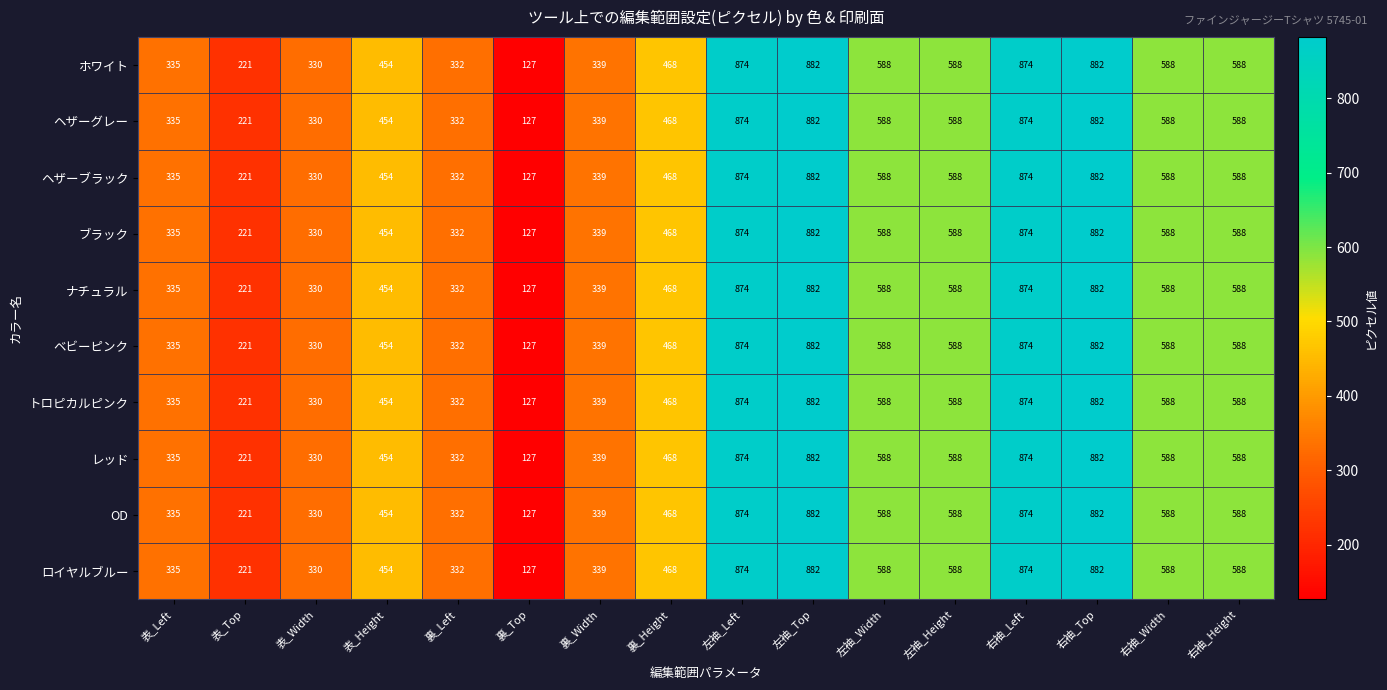

How many data points does each series have?

16